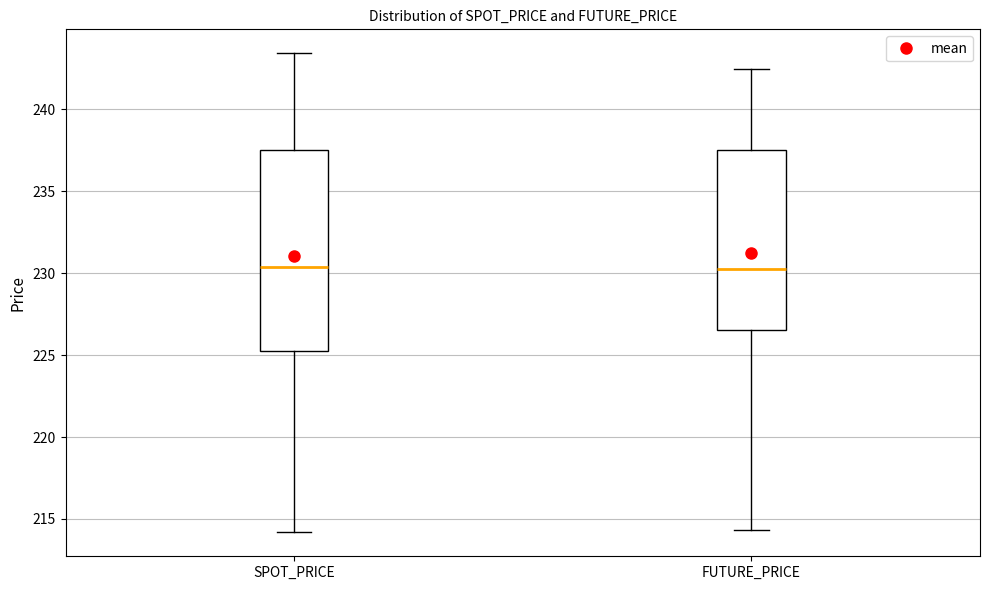

Reading left to right, read every box against the y-axis: the position of its median line, the range the box covers, and the ends of its whiskers. The values are not printed on the chart, so give them approximately, as read against the axis.

SPOT_PRICE: median 230.5, box 225.5 to 237.5, whiskers 214.0 to 243.5
FUTURE_PRICE: median 230.5, box 226.5 to 237.5, whiskers 214.5 to 242.5